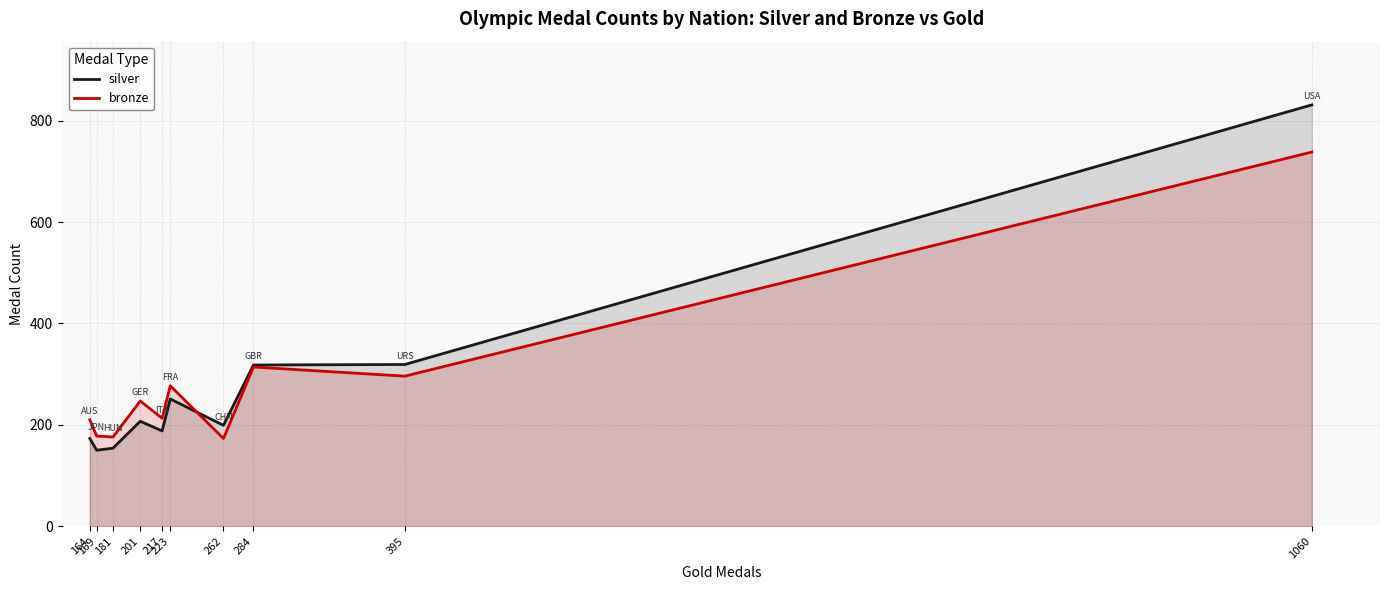

Does the chart display data point markers on the line(s)?

No